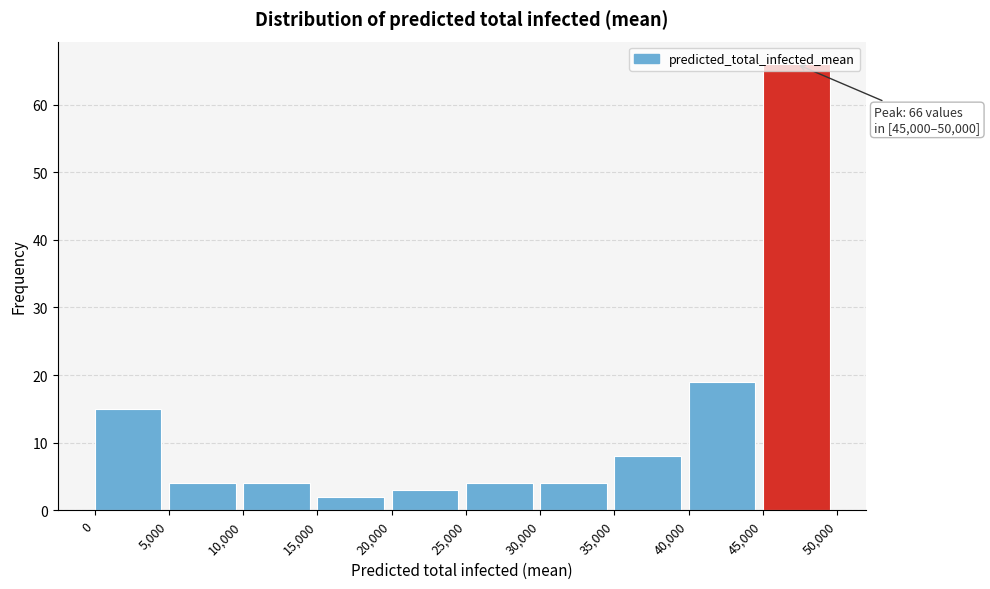

Over which range of the x-axis is the bar tallest?

45,000 to 50,000